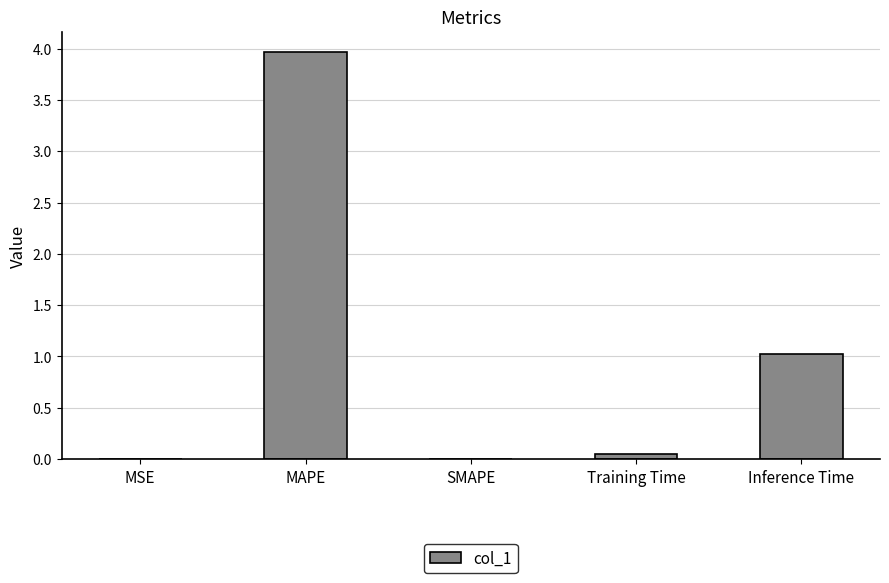

How many distinct data groups are displayed?

1